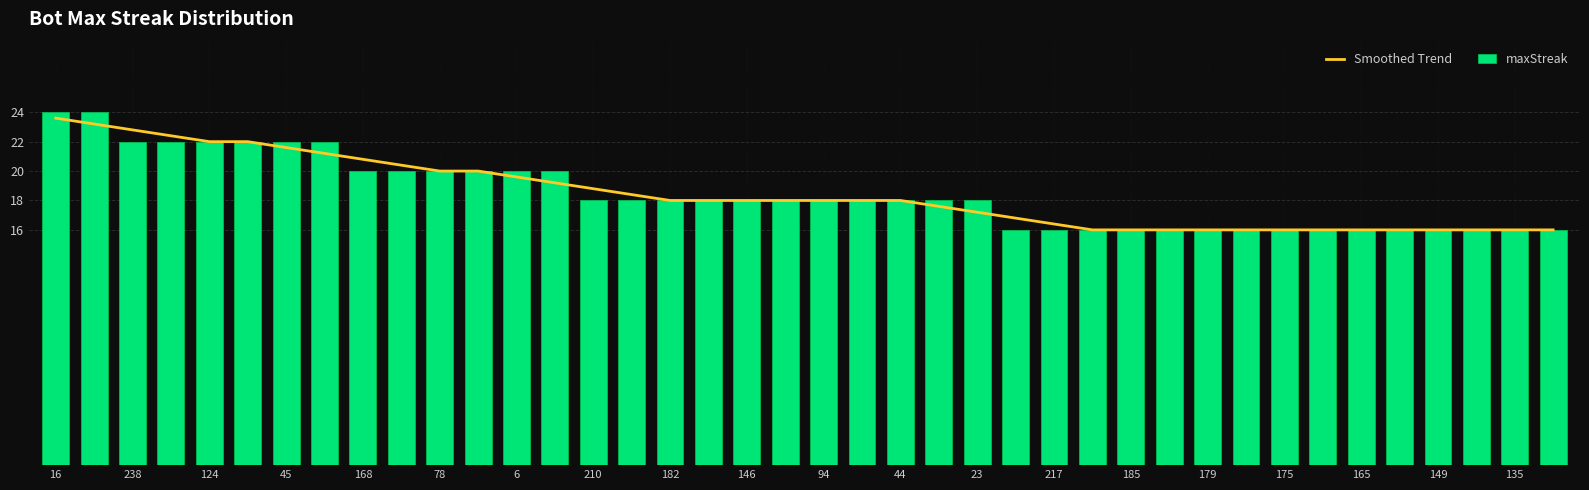

True or false: maxStreak has a value of 16 at 175.

True